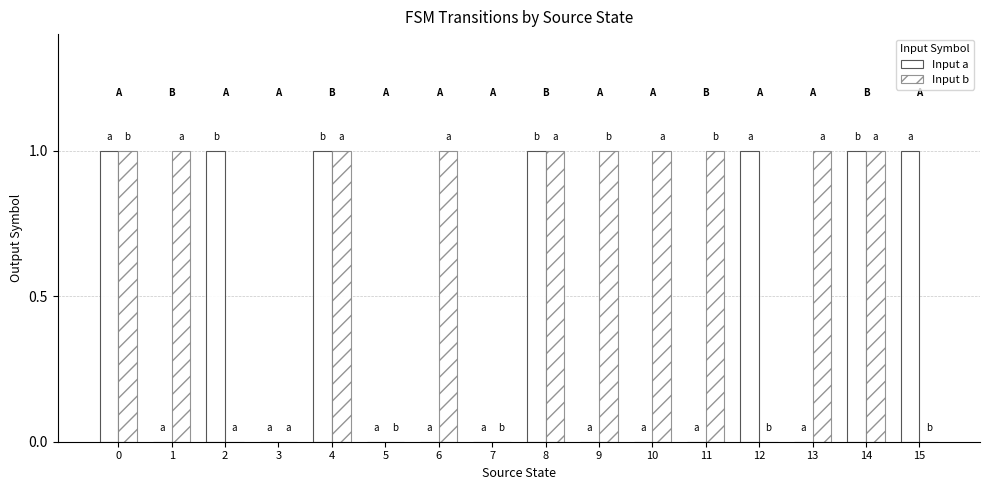

Count the number of categories in the chart.

16